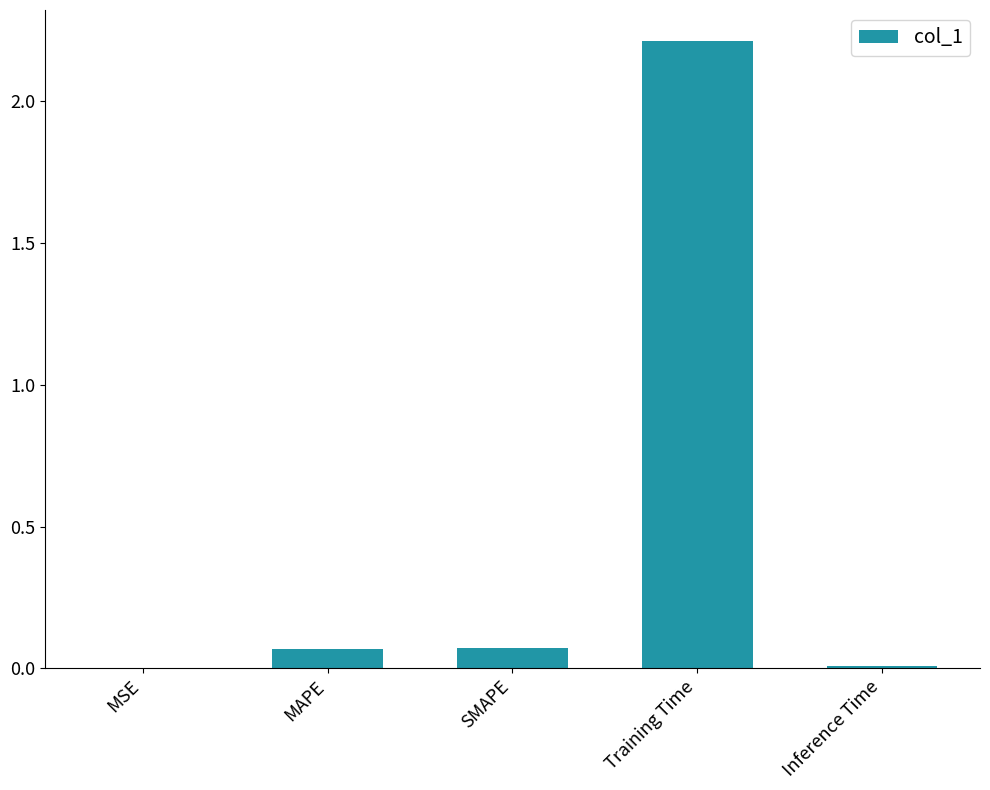

What is the sum of all values?

2.4